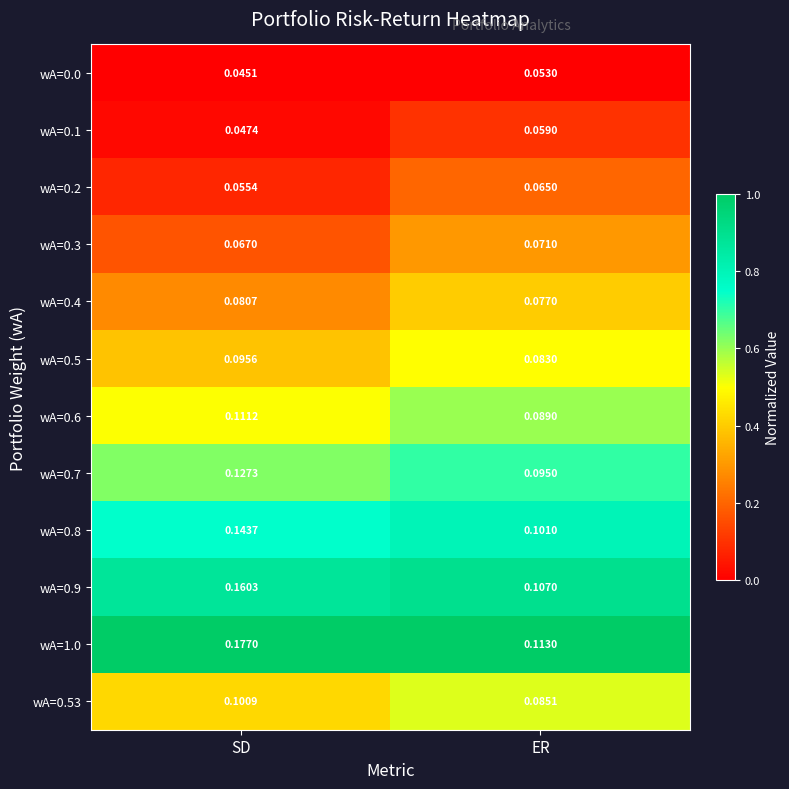

How many categories are shown in the chart?

2